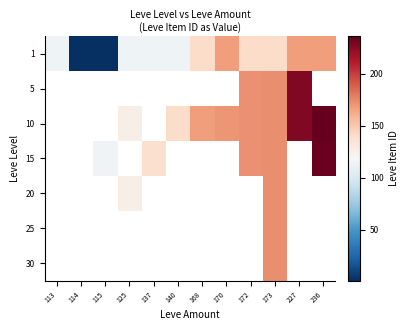

What is the difference between the maximum and second lowest values in the 1 series?

167.0